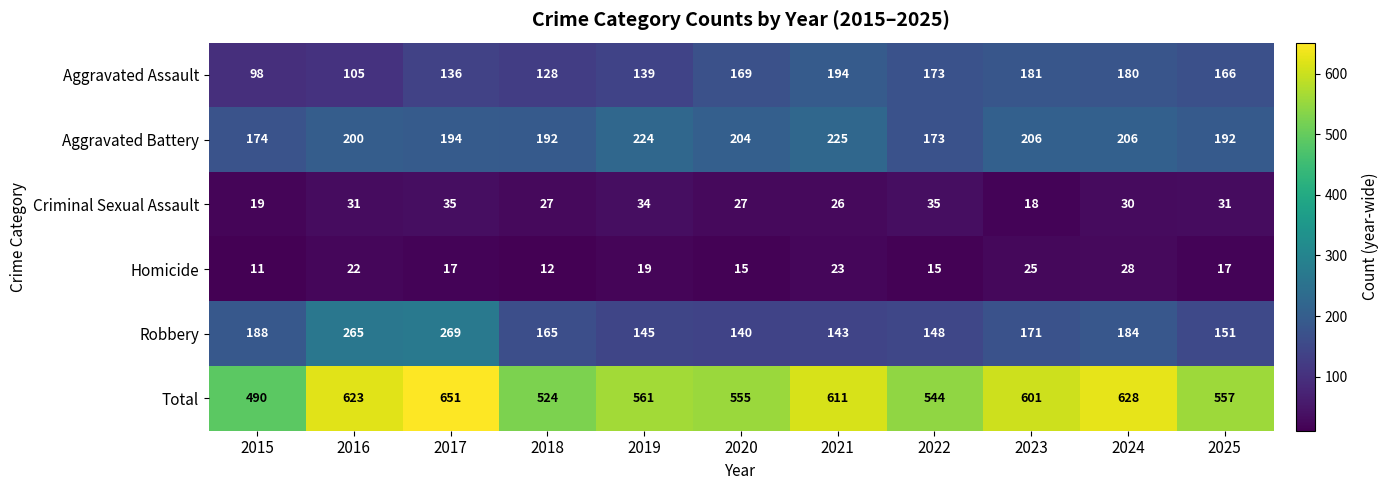

What is the lowest value of the Homicide series?

11